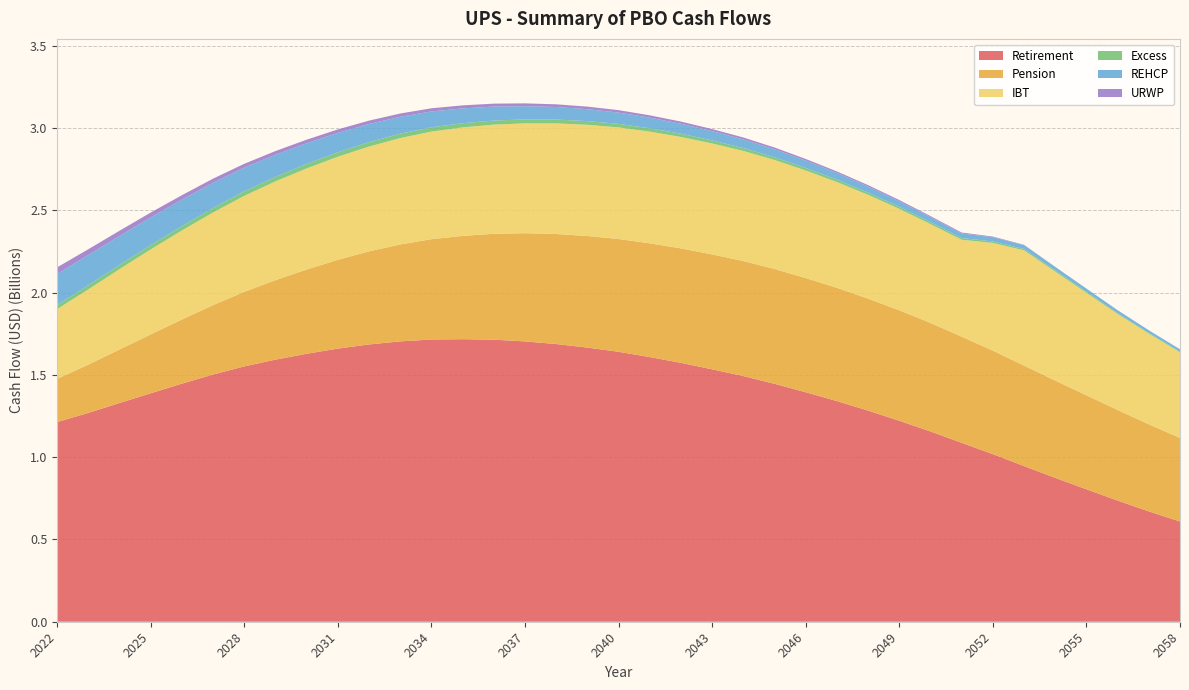

Reading left to right, list all the values displayed in this chart.

Retirement: 1213627245.4	1269439337.4	1329411806.6	1388611025.7	1447252732.9	1502556821.4	1552050232.1	1593034537.0	1628726662.4	1660081684.2	1685320815.7	1703990977.3	1715411808.2	1717248496.4	1714174177.5	1703777499.3	1687725805.8	1666142611.4	1640558569.7	1608435694.4	1573397888.3	1534121579.9	1492897667.3	1446057869.4	1394912230.0	1341111105.5	1283077822.3	1221426484.8	1156480555.0	1087328191.1	1018731306.6	946062645.1	874426794.0	804894914.4	736476970.7	670670606.4	608971991.1
Pension: 262659142.1	293647149.9	325472217.7	357745042.8	390014113.9	422013825.0	453322828.6	483346116.5	512106964.1	539789358.9	565726574.3	589160499.0	609690876.0	627819121.3	643839652.1	657553816.5	668853099.2	678179158.2	685713582.3	691498472.1	695759069.0	698467634.5	699372552.2	697911404.5	693950320.8	688190164.6	680810227.9	671477097.2	659790275.7	645402297.9	628845197.5	610738672.9	591468532.9	571328378.6	550575773.6	529361071.2	507995421.3
IBT: 424015774.1	457065275.9	488405515.4	516863212.1	540963075.9	563238770.3	583346925.7	600262968.1	614431256.9	626399997.1	637224083.5	646549908.2	654004643.9	659341736.0	663292666.1	667565374.0	672200031.1	675957099.9	678178758.2	678671493.3	677334354.2	674115982.1	669200470.5	662461057.1	653748623.4	643184810.9	630714294.7	616448234.5	600573880.6	588969020.4	654617847.9	700458249.8	661931725.9	622775801.9	583337433.7	550942897.2	520626161.2
Excess: 24603029.1	25276578.2	25926187.0	26404176.4	26833648.6	27180810.9	27390062.4	27441944.1	27395540.7	27264529.5	27032807.9	26664683.7	26183997.7	25606814.9	24928080.9	24178440.3	23364108.7	22492023.5	21579081.8	20633167.2	19656431.7	18652844.5	17627103.2	16582962.4	15524515.9	14458133.4	13390240.2	12327478.4	11277189.4	10247707.4	9247002.2	8282298.1	7360692.6	6488758.8	5672163.5	4915213.9	4220837.3
REHCP: 189772075.6	183347179.5	175368381.7	168131849.5	160444348.3	152975796.5	144019884.6	134218221.2	125562493.6	117592109.9	110087420.8	102682584.9	96189206.2	89882472.9	84854661.9	80318348.9	76267130.3	72345901.4	68471257.1	64465649.4	60439173.4	56435526.3	52430503.2	48422082.2	44496243.6	40763652.5	37237162.5	33981434.1	30905735.2	28099045.8	25520903.6	23202049.4	21059548.6	19075564.7	17218970.8	15476921.8	13850169.6
URWP: 39461106.2	35566594.1	32121666.3	29486643.6	27073057.6	25346734.5	23344518.4	22598067.2	21784615.0	21225786.2	20435639.0	19882221.0	19263285.1	18527754.4	17844990.2	17220263.0	16403766.3	15716571.1	14917167.3	14147303.6	13299190.6	12502427.3	11650438.1	10808894.1	9962168.2	9112475.6	8239168.6	7333129.2	6475558.0	5412705.2	4018699.3	2208483.7	702731.1	278366.3	190060.5	145750.2	118581.6